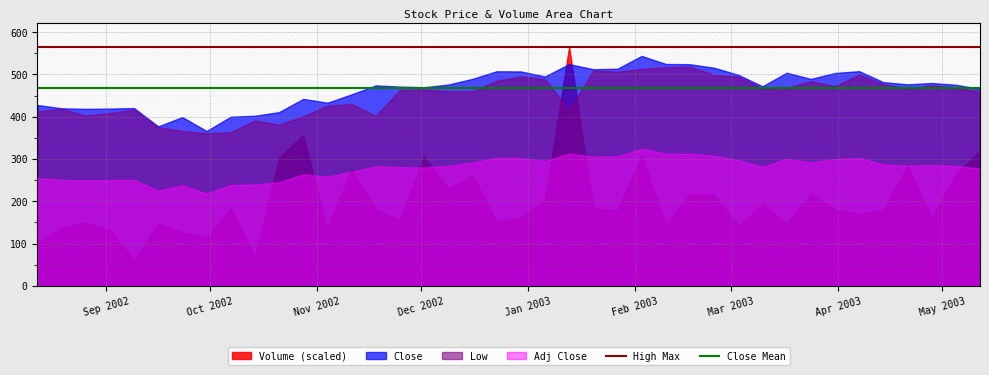

True or false: Close Mean and High Max intersect in this chart.

False